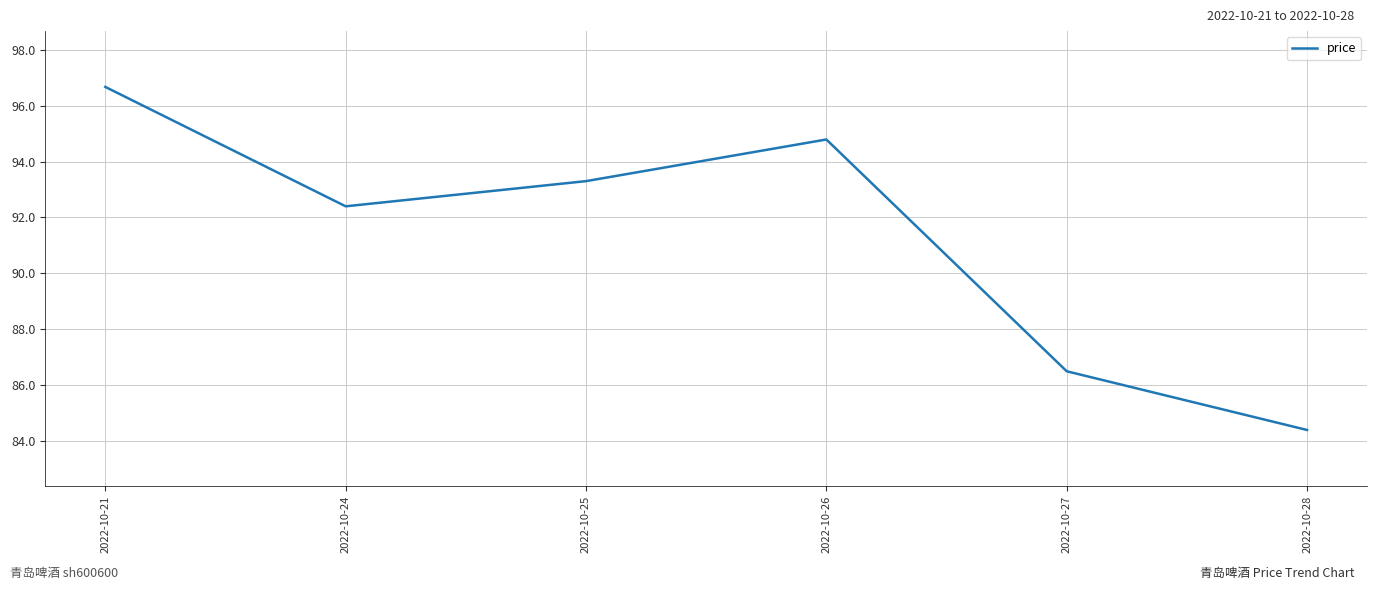

Does the chart have visible grid lines?

Yes